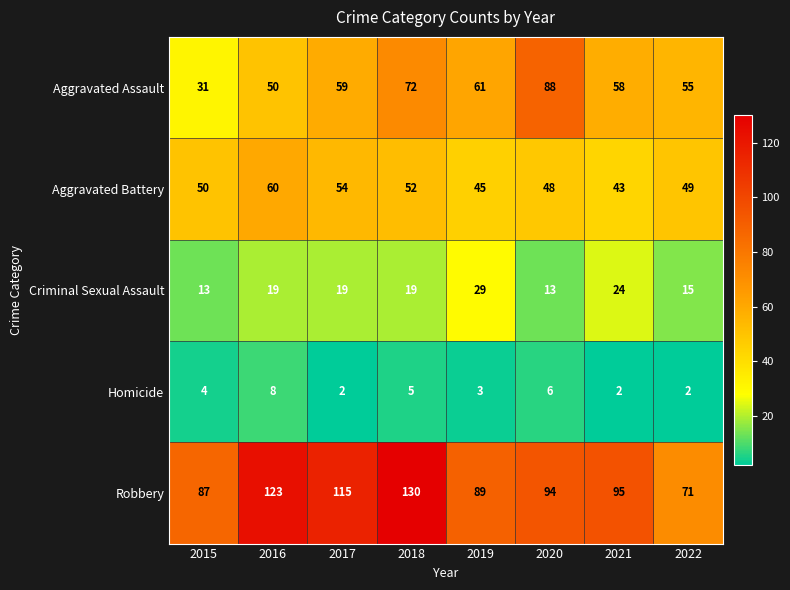

At which label is Aggravated Battery closest to 51?

2015